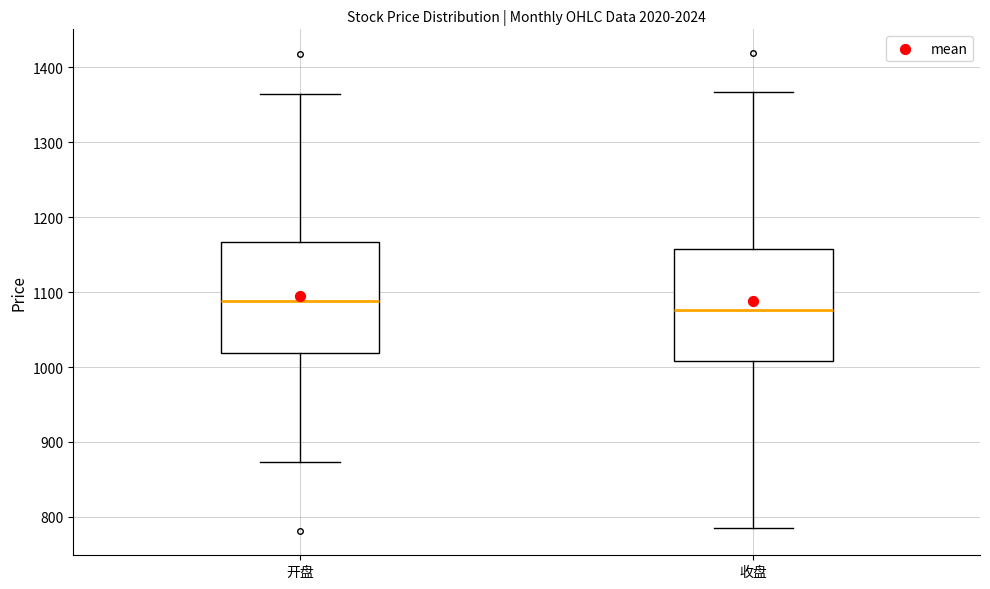

Where is the lower edge of the box for 开盘 on the y-axis? The values are not printed on the chart, so give them approximately, as read against the axis.

1020